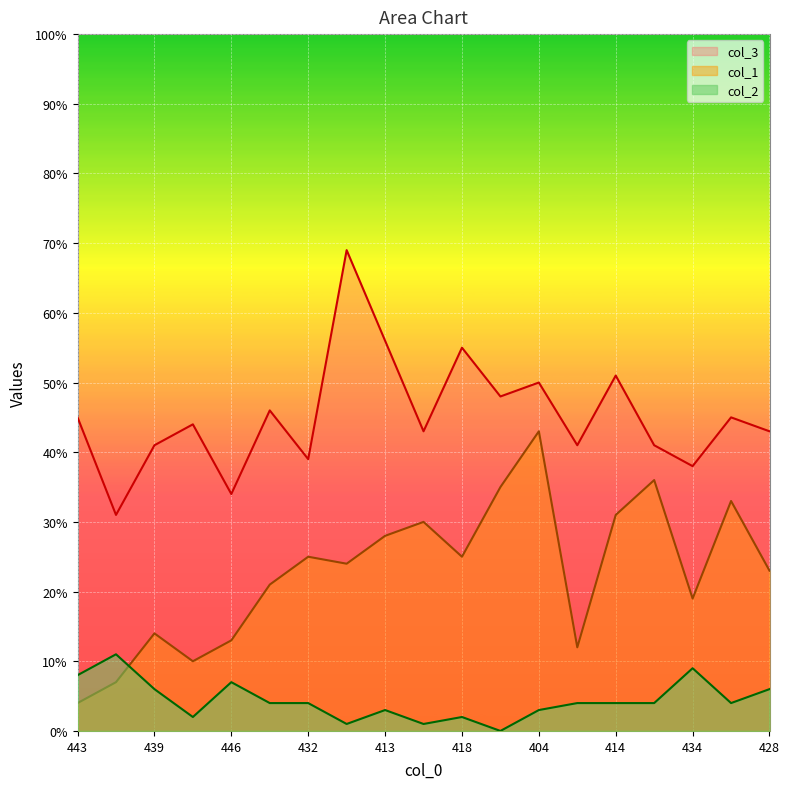

True or false: col_1 has a value of 7 at 426.

False